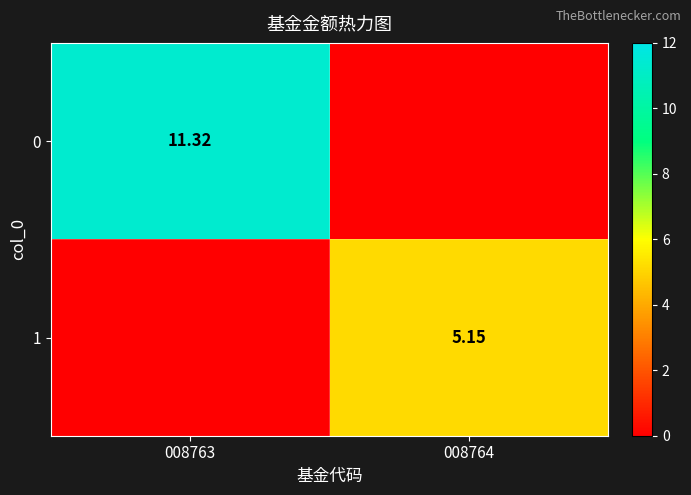

List the series in order of their overall mean, highest first.

0, 1